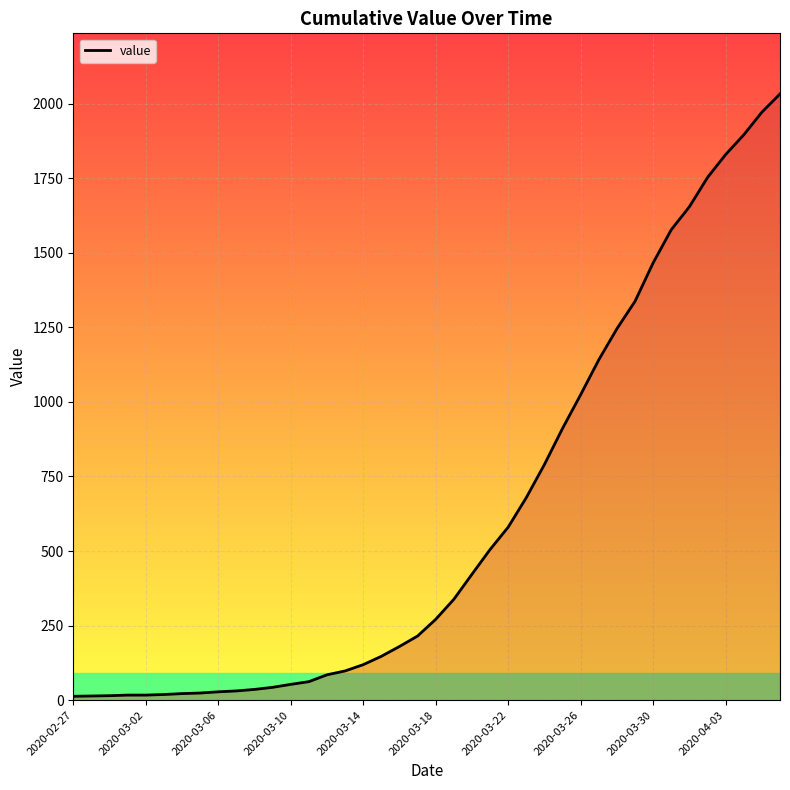

What is the maximum value shown in the chart?

2032